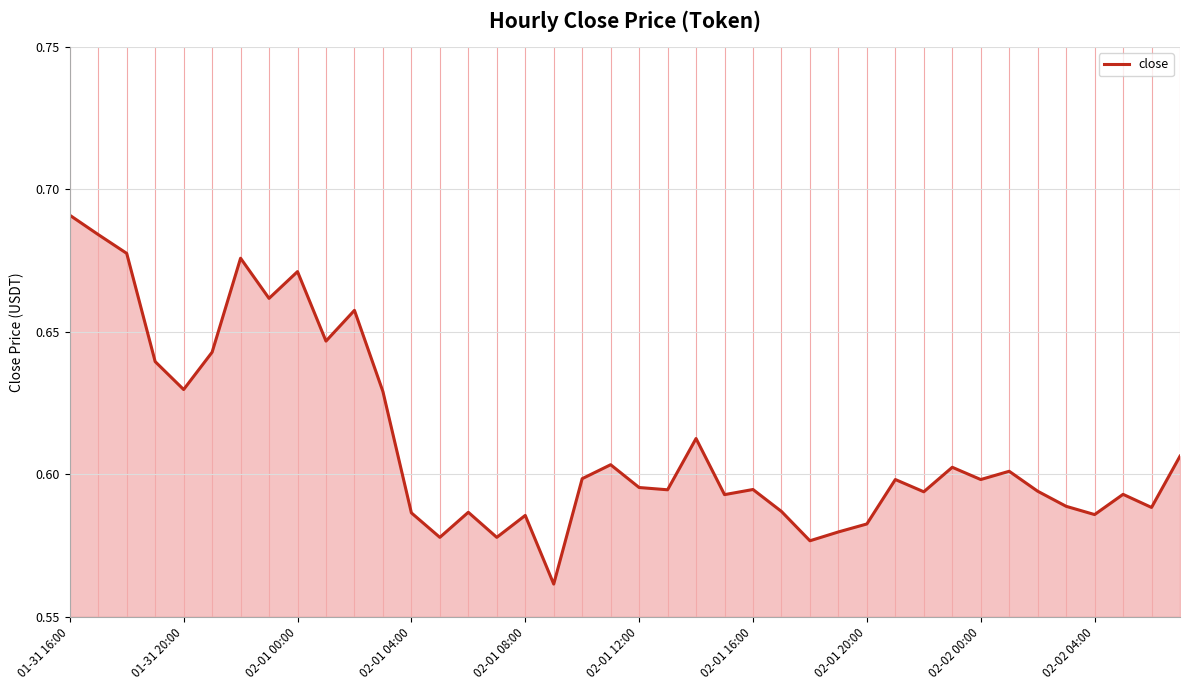

Is this an area chart (filled region under the line)?

Yes